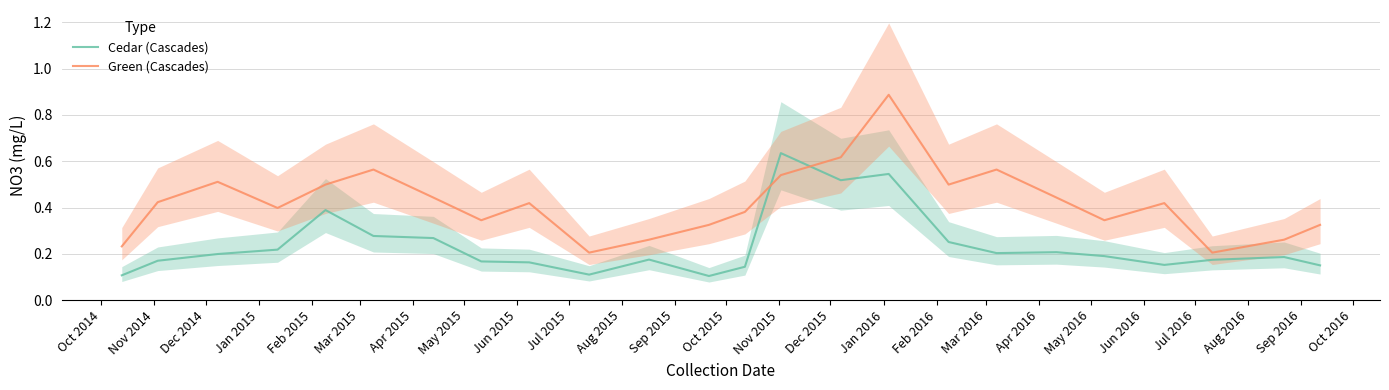

What is the value of the Cedar (Cascades) point at the 18th from the left?

0.2